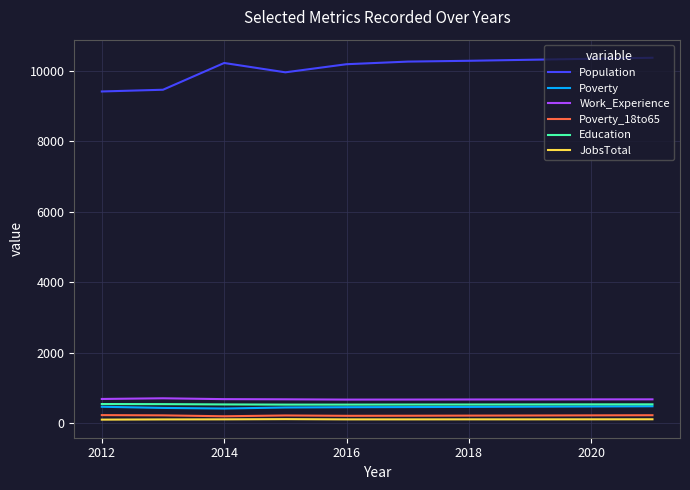

What is the lowest value of the Work_Experience series?

674